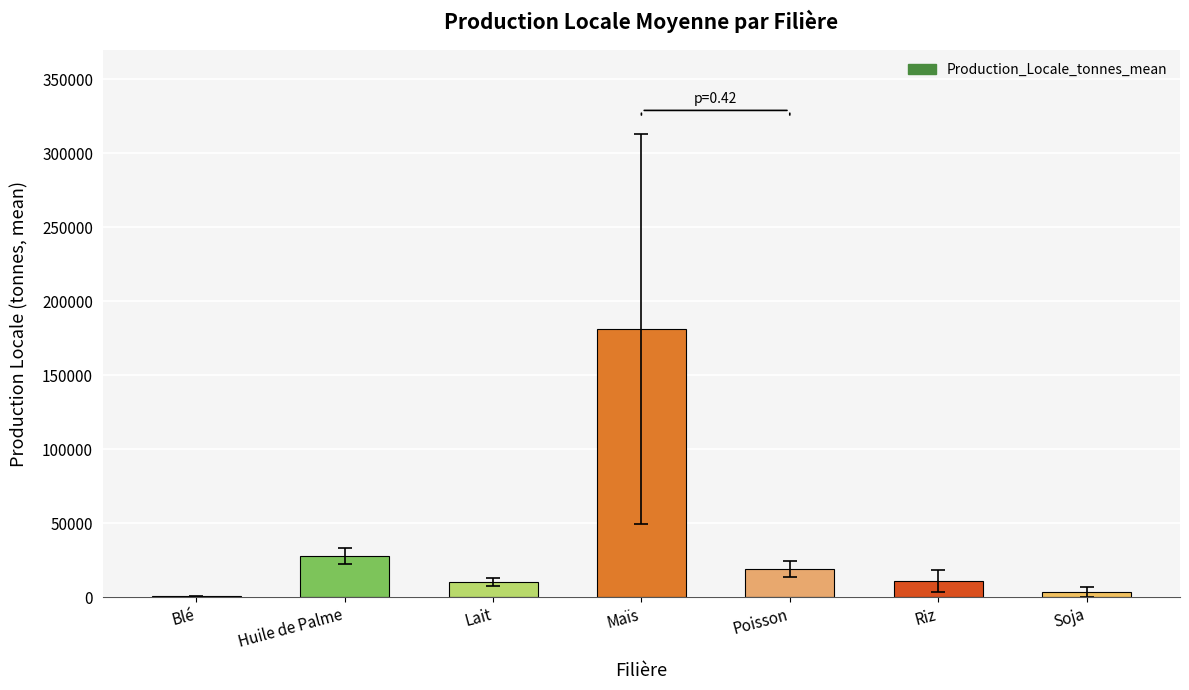

What is the maximum value shown in the chart?

181249.9